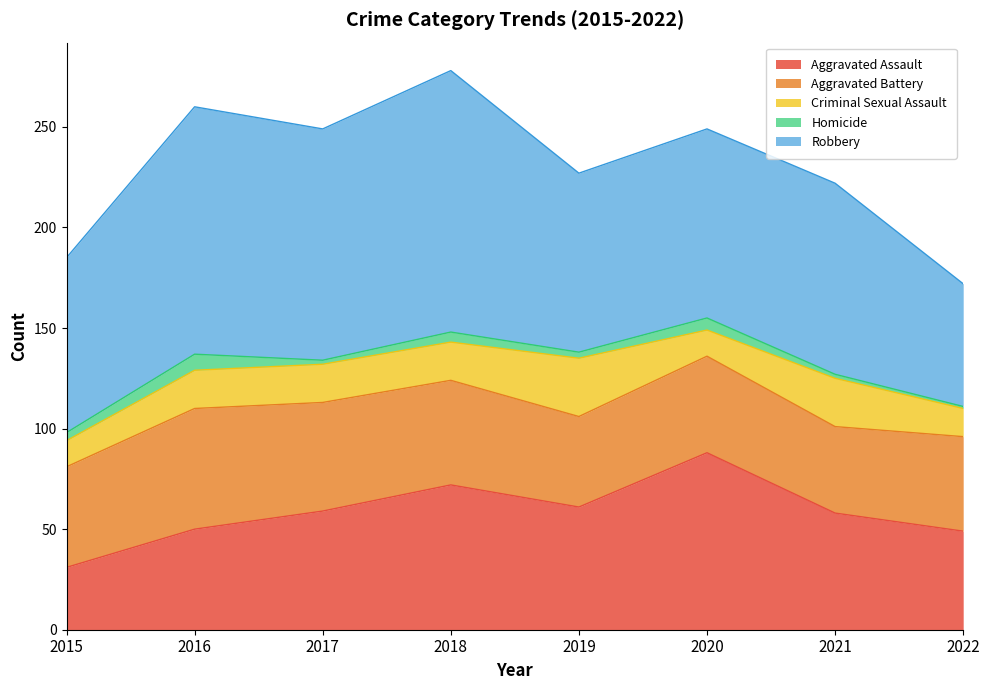

List the labels in order of Homicide value, smallest first.

2022, 2017, 2021, 2019, 2015, 2018, 2020, 2016